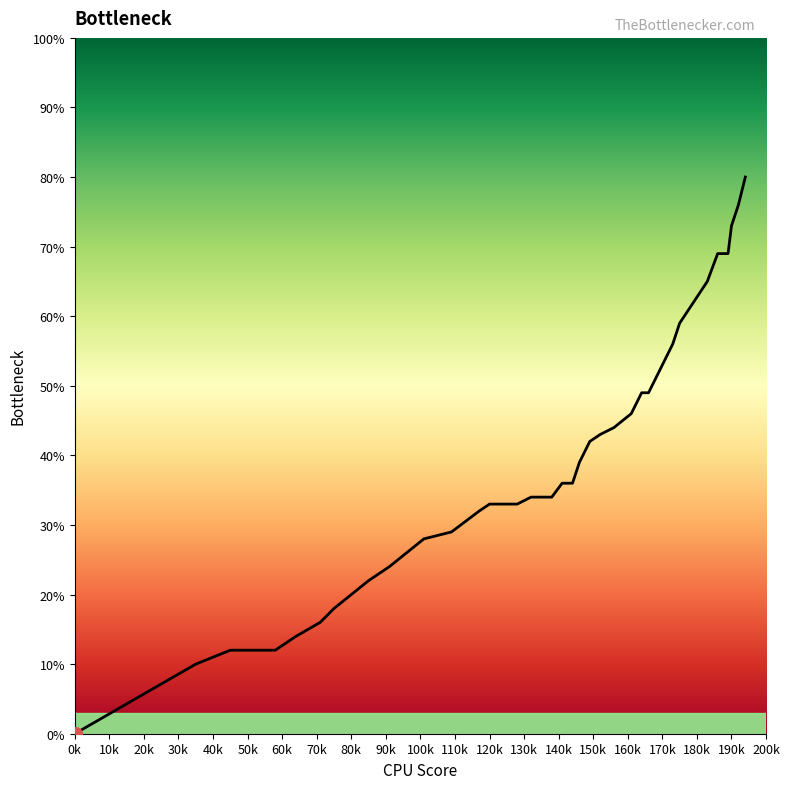

Is this an area chart (filled region under the line)?

Yes